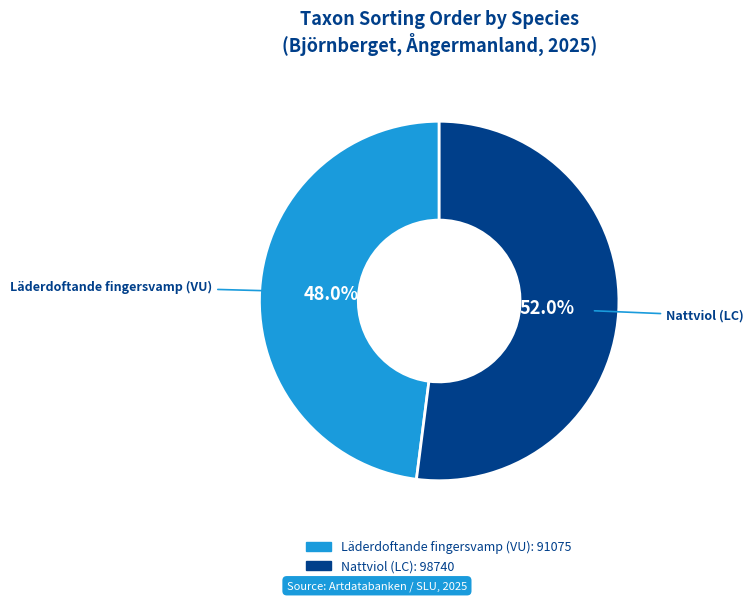

How many slices are in this pie chart?

2